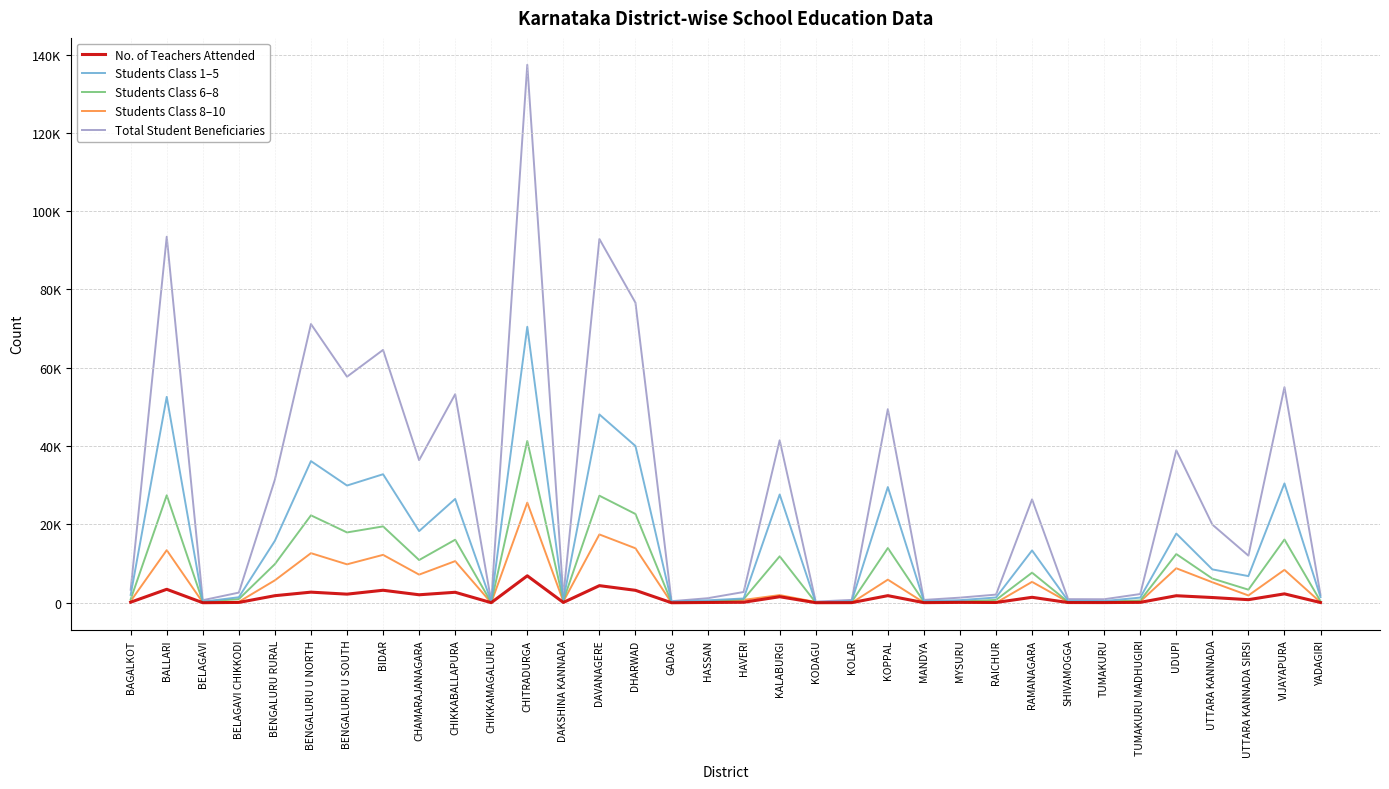

Is this an area chart (filled region under the line)?

No